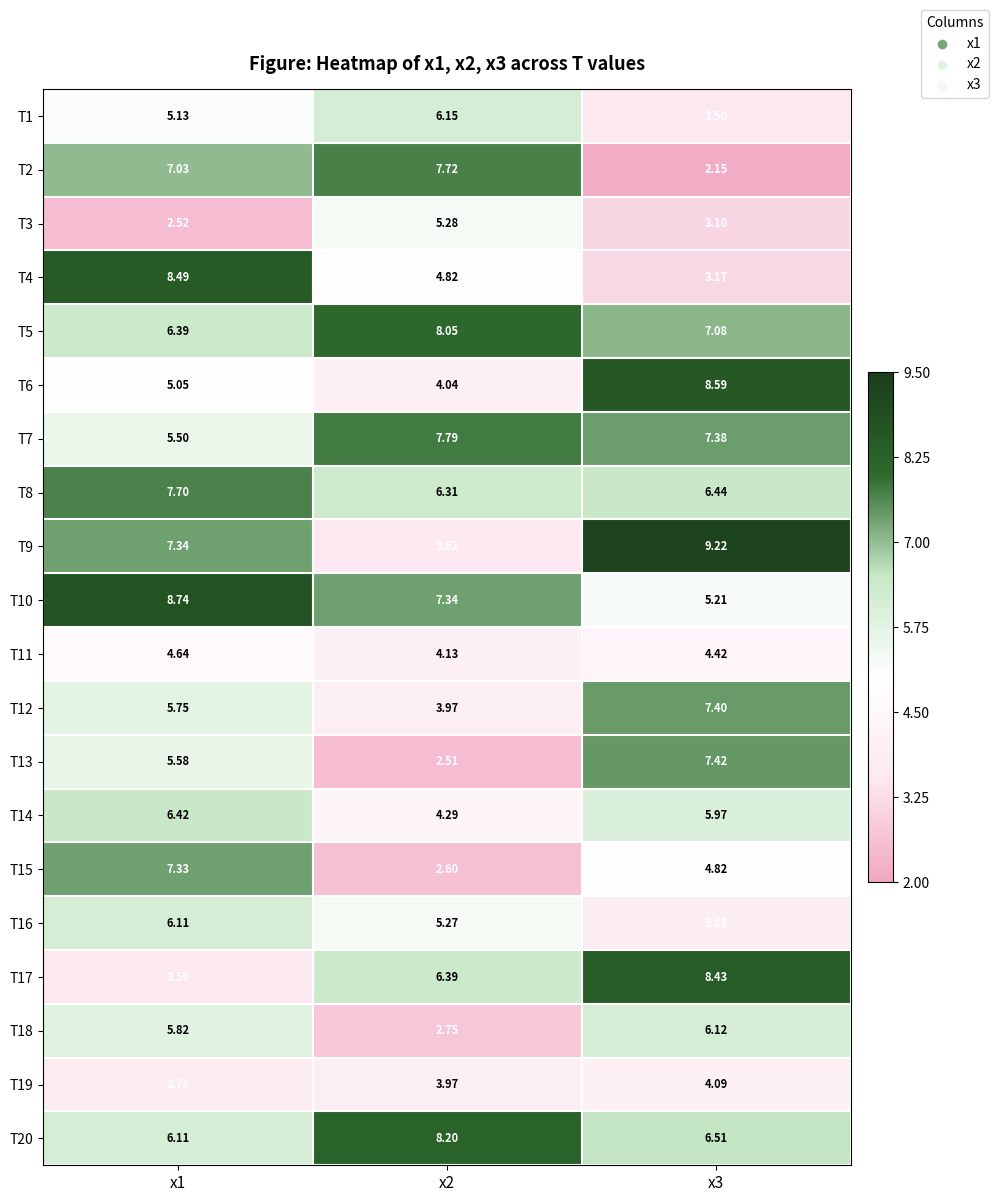

Count the number of data series in this chart.

20